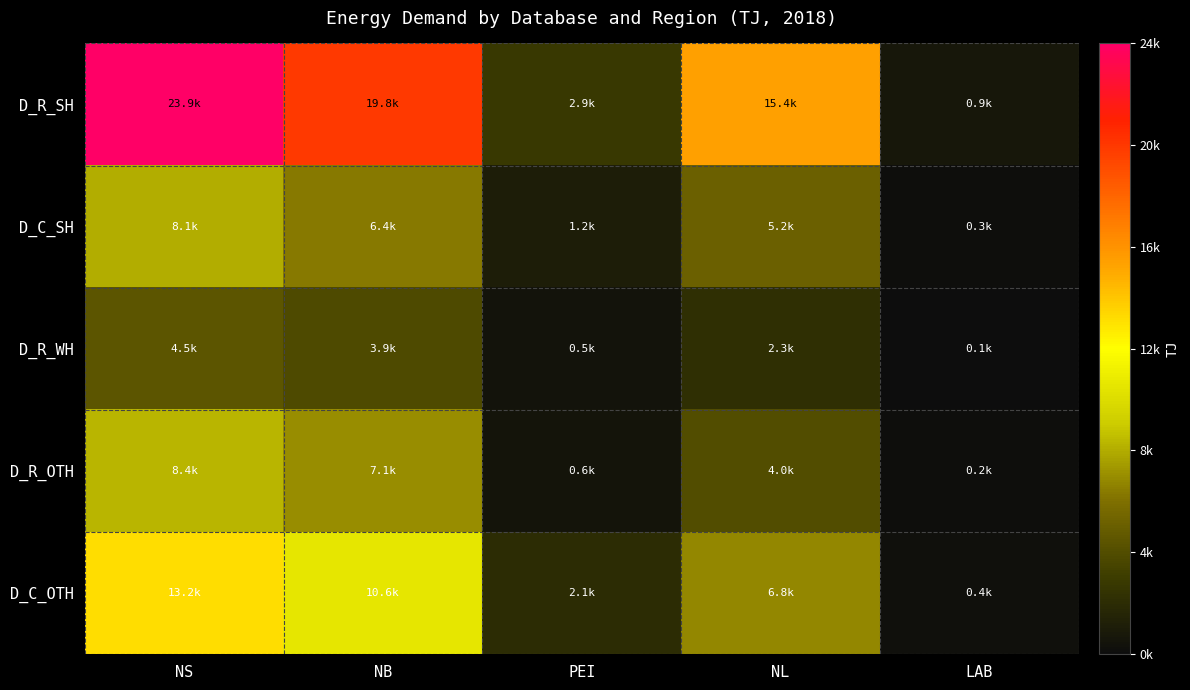

The value of D_C_SH at NS is 3666.5. True or false?

False